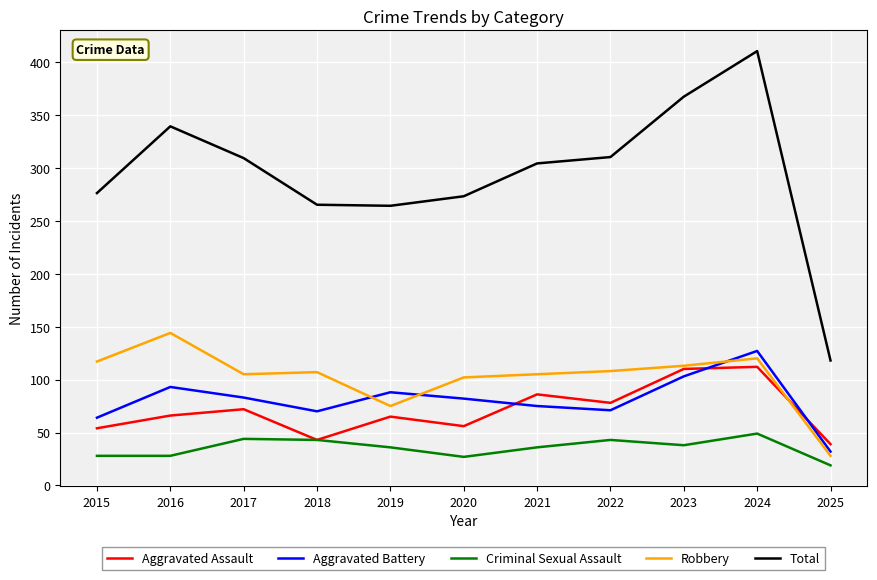

Which series has the largest range (max minus min)?

Total